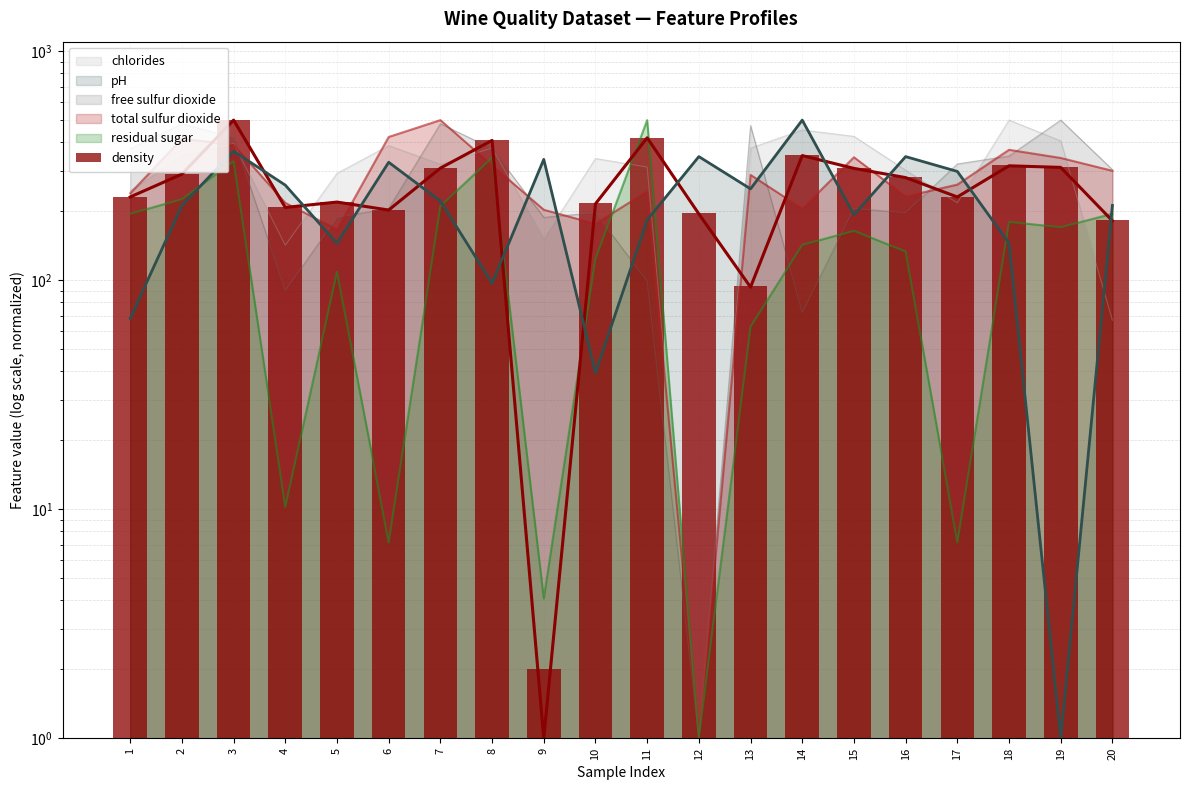

The chart shows a value of 65.3 at 7. True or false?

False